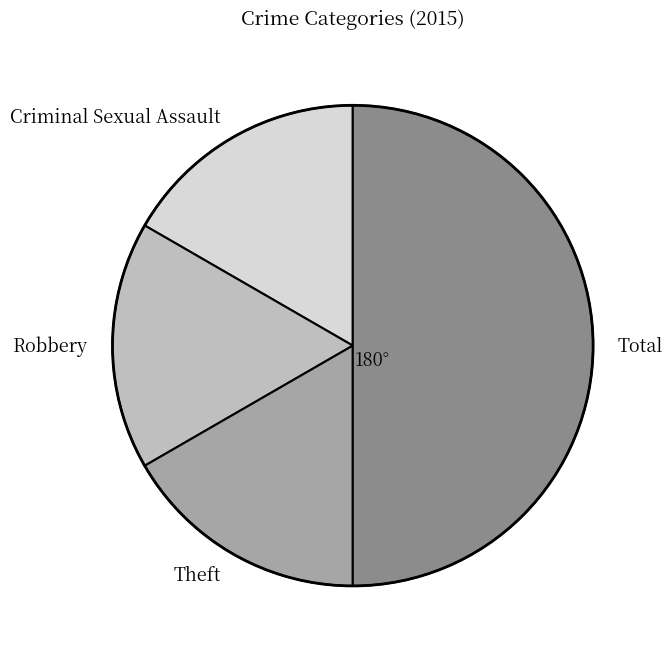

What is the largest slice in the pie chart?

Total